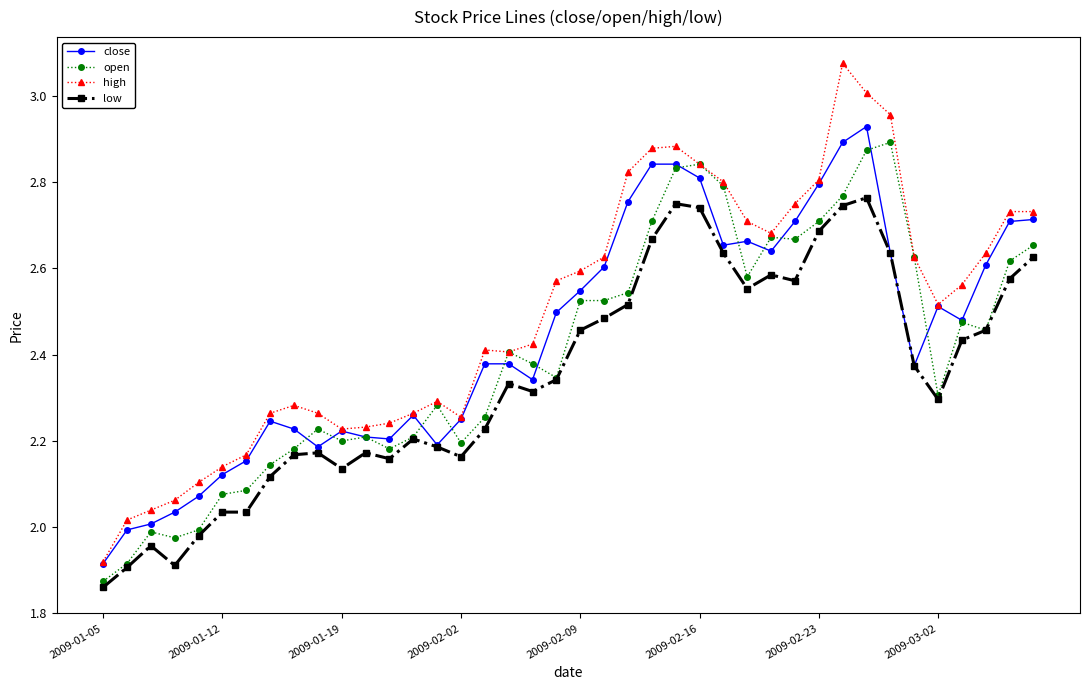

Which series has the widest spread of values?

high